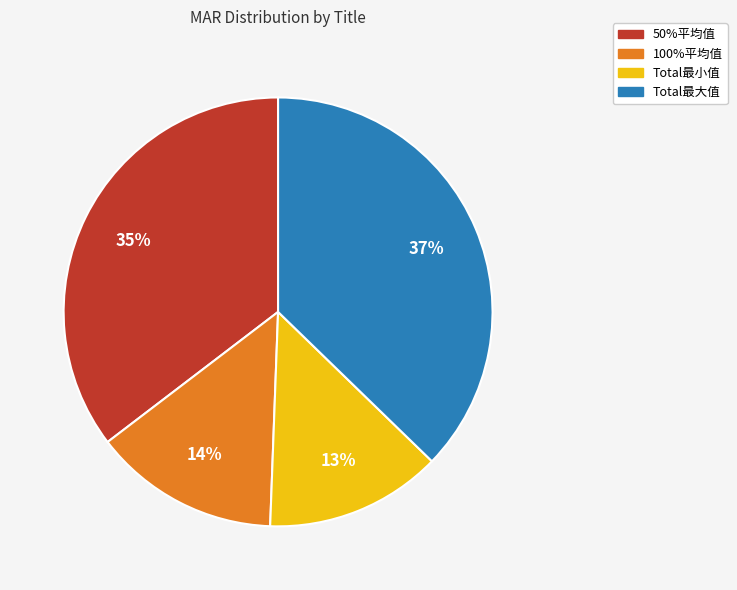

What is the largest slice in the pie chart?

Total最大值